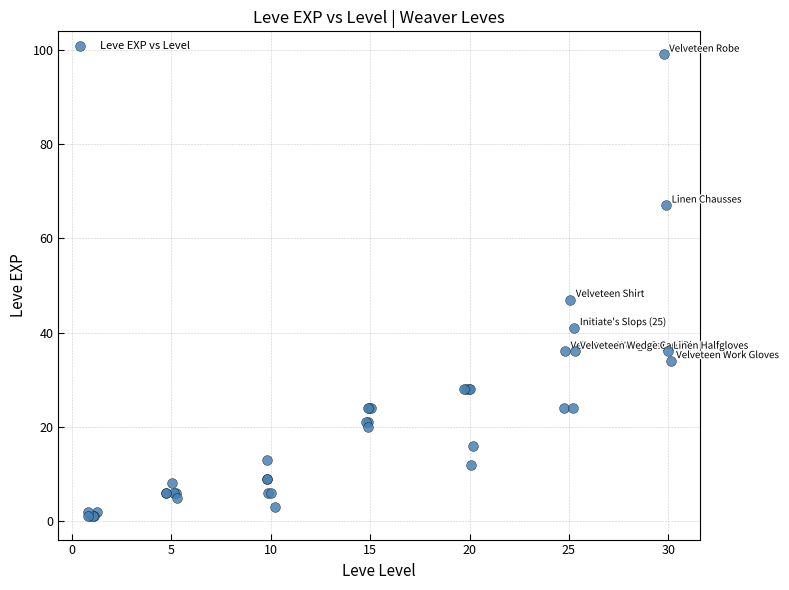

What Y value in the scatter plot is closest to 50?

47